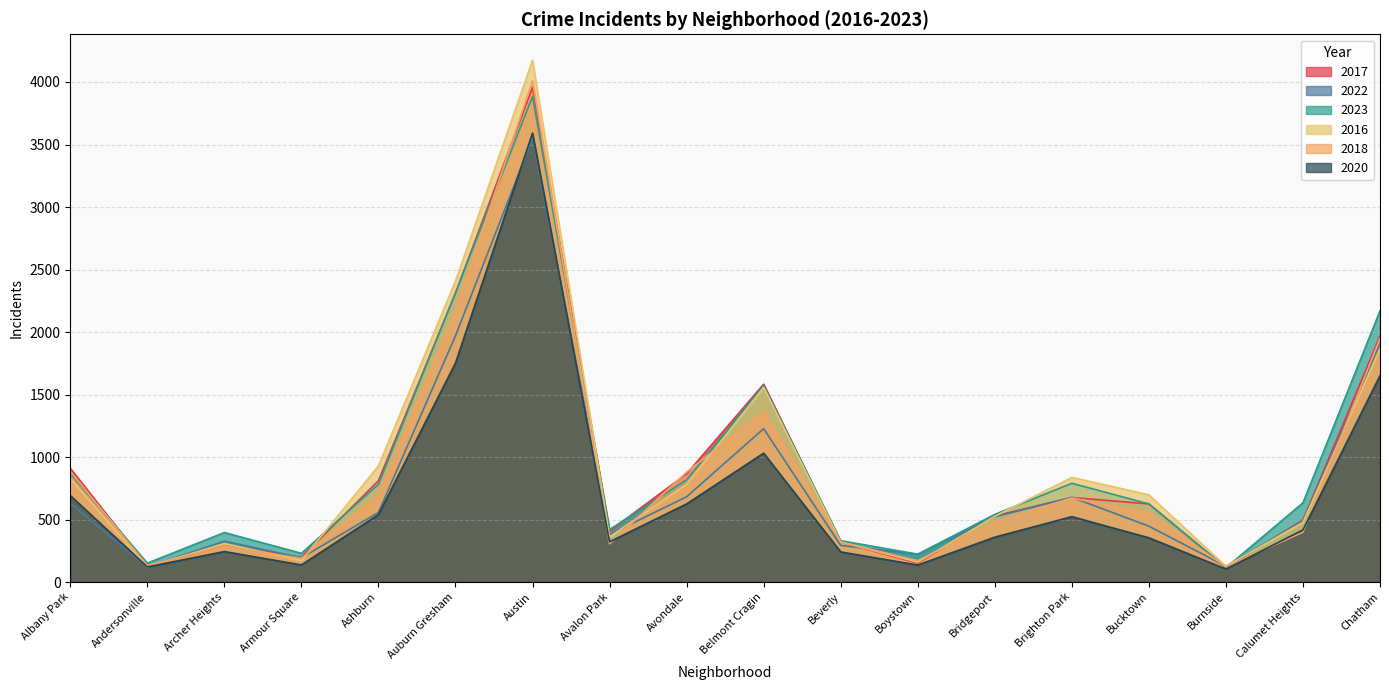

What is the spread (max minus min) of values at Albany Park?

280